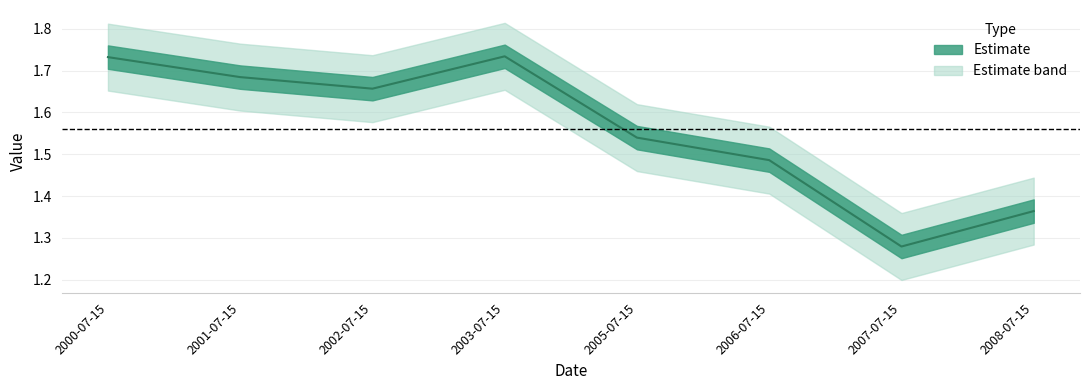

How many interior local valleys (lower than both neighbors) does the data have?

2